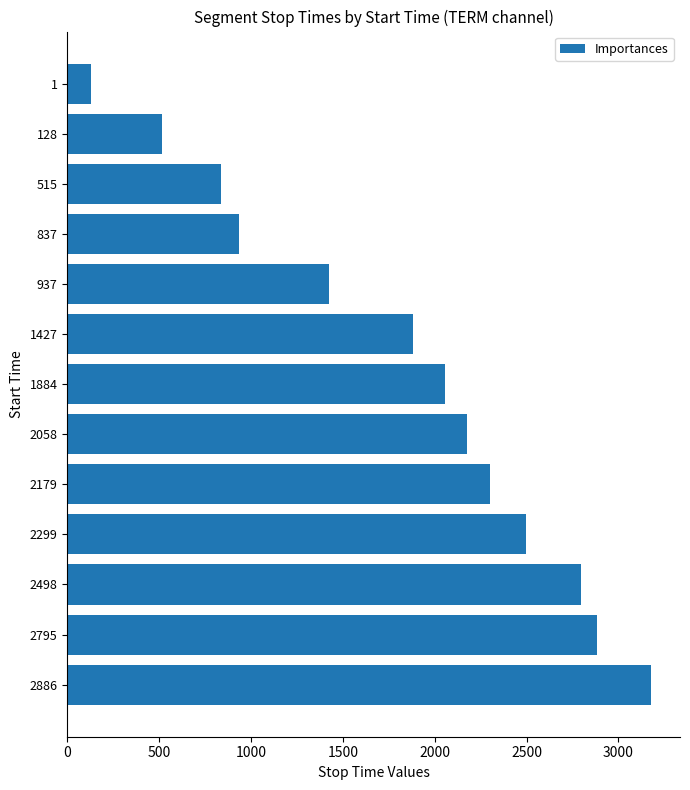

Is it true that the value at 1884 is 1136?

False